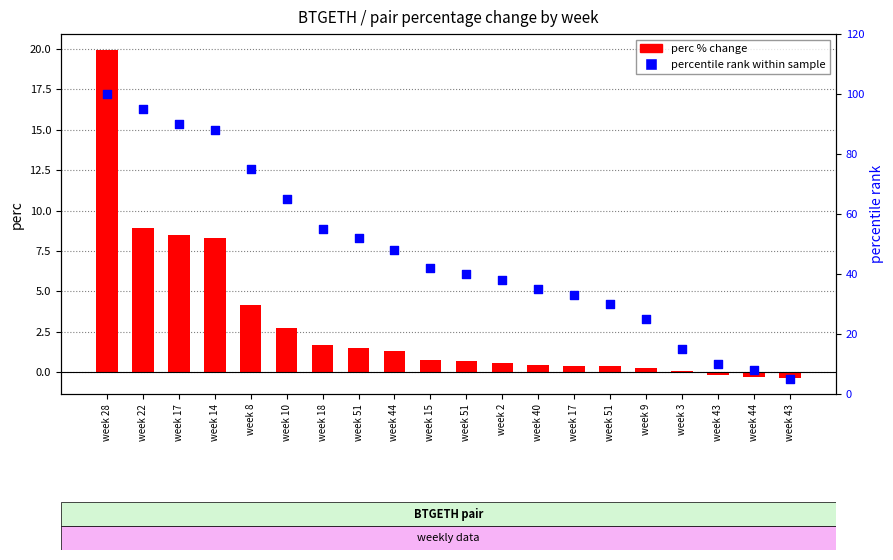

What are all the series names shown in the legend?

perc % change, percentile rank within sample